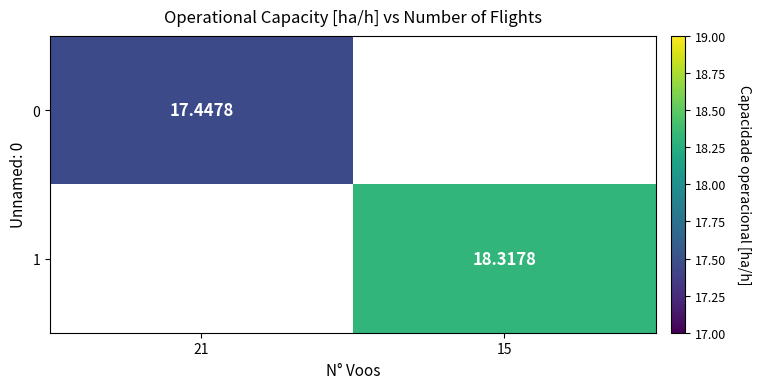

Is the value of 0 at 21 greater than the value of 1 at 15?

No